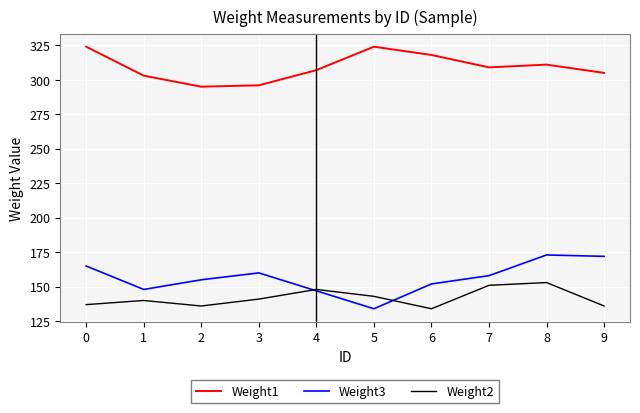

Is the value of Weight2 at 1 greater than the value of Weight1 at 9?

No